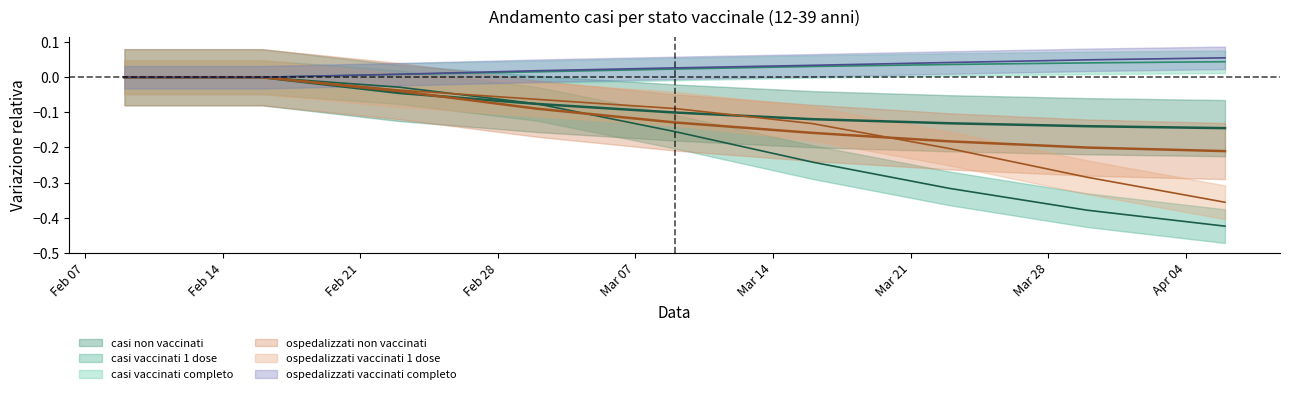

What is the label of the 7th point from the right?

Feb 21